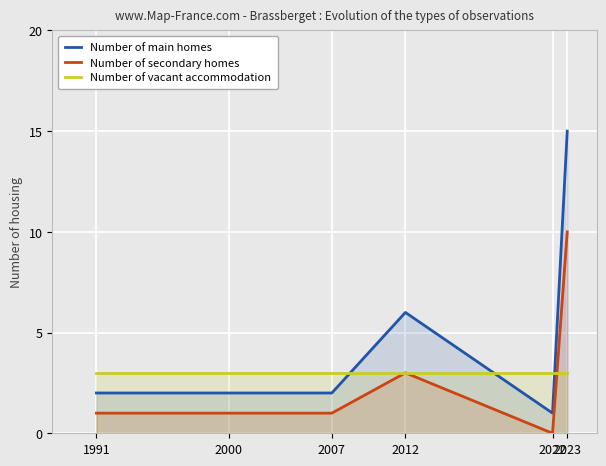

Rank the series at 2012 from lowest to highest value.

Number of secondary homes, Number of vacant accommodation, Number of main homes